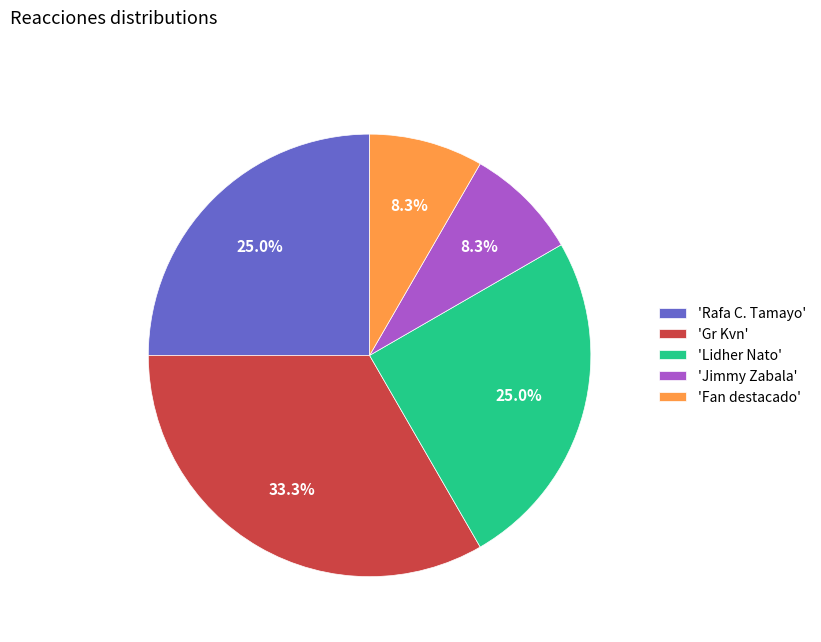

What is the ratio of the value at 'Rafa C. Tamayo' to the value at 'Fan destacado'?

3.0